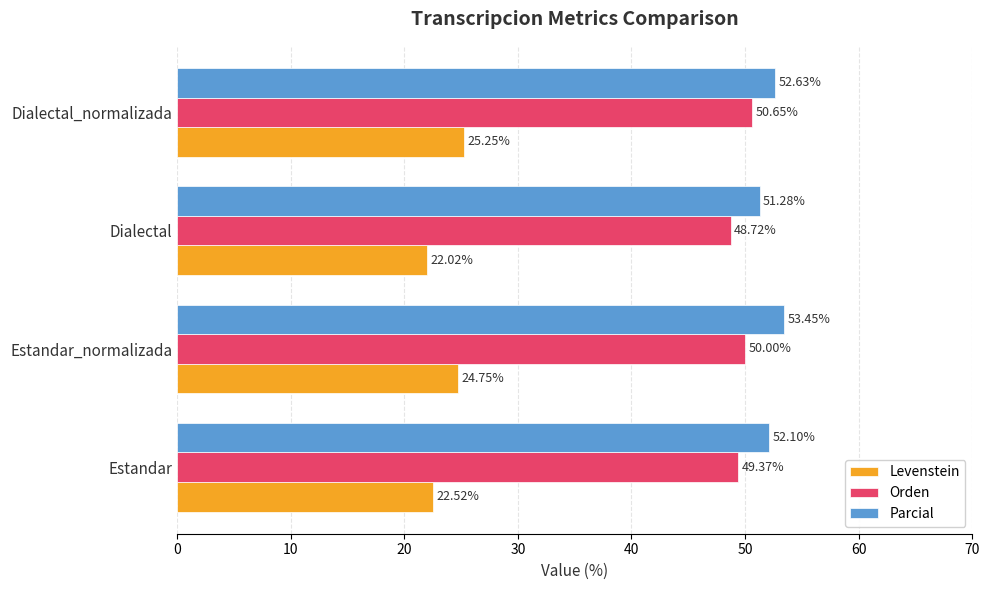

Where is Orden nearest to the value 49?

Dialectal